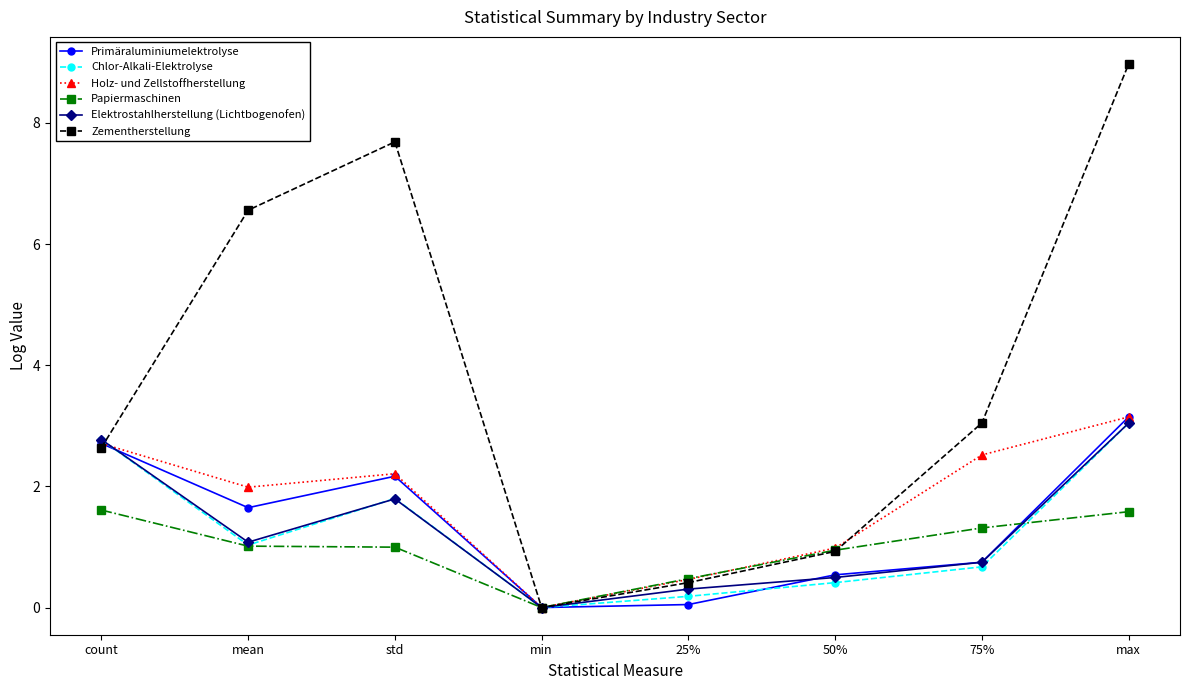

How many values in Zementherstellung are above zero?

7